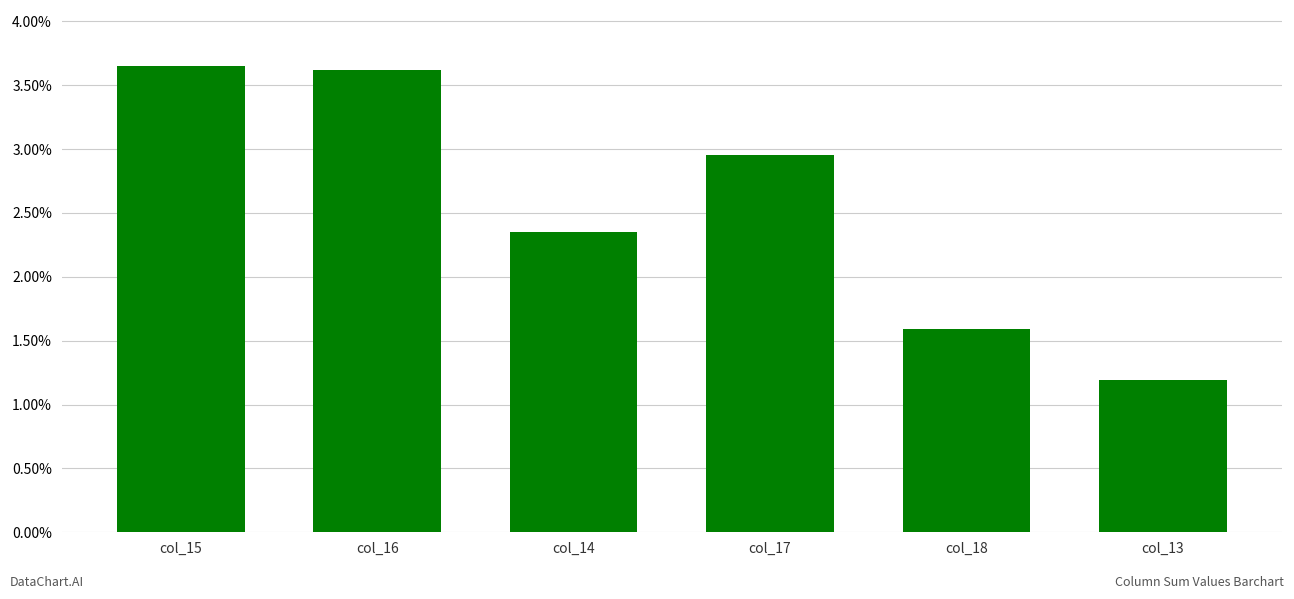

Where does the data first go above 2?

col_15